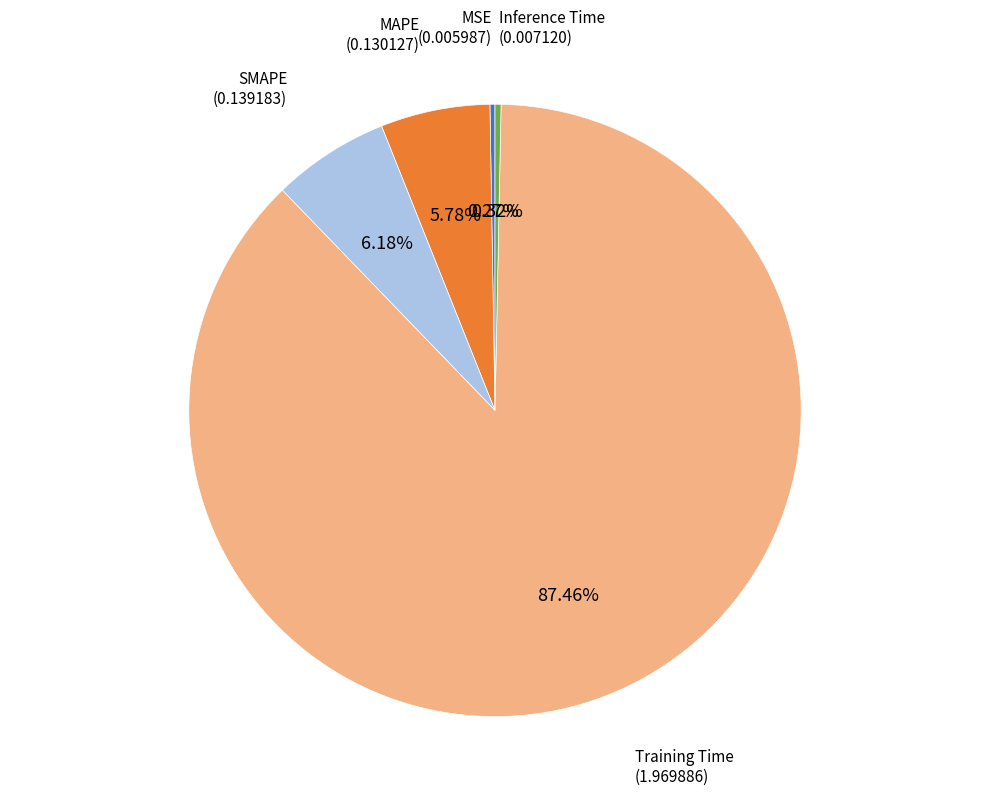

Is there any slice that represents more than half of the pie?

Yes